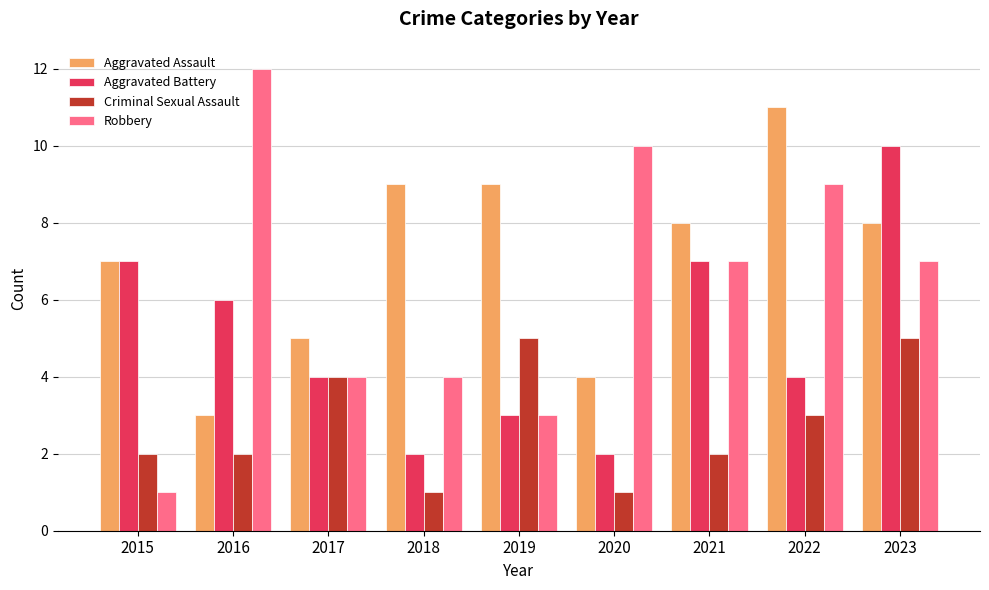

Are the bars horizontal?

No